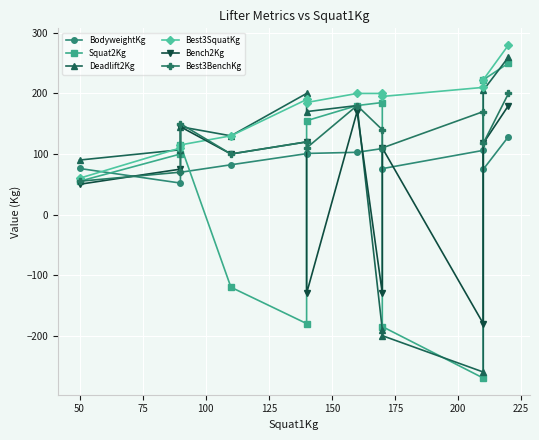

What is the minimum value for Bench2Kg?

-180.0